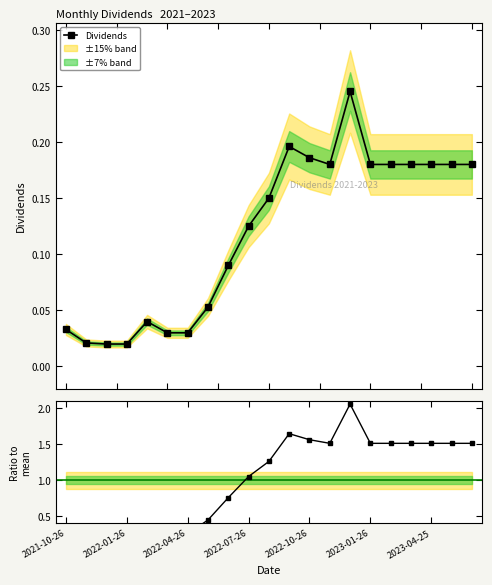

Is it true that Dividends equals 0.0 at 10?

False